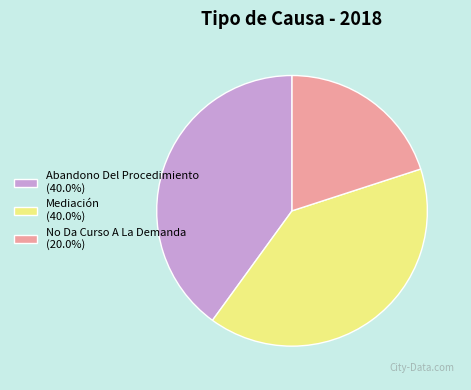

Is there any slice that represents more than half of the pie?

No